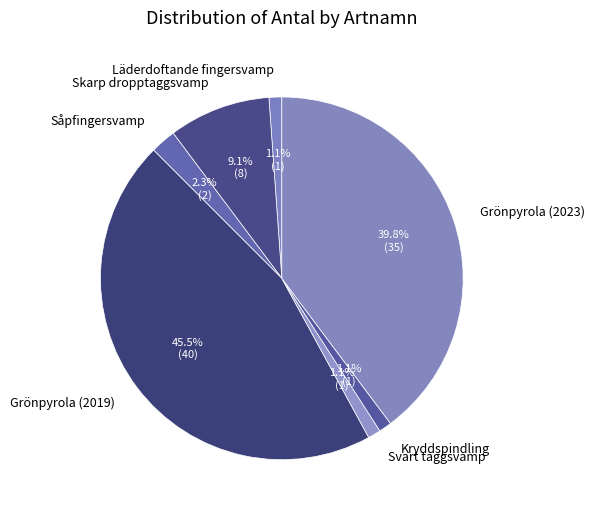

Count the number of slices in the pie.

7